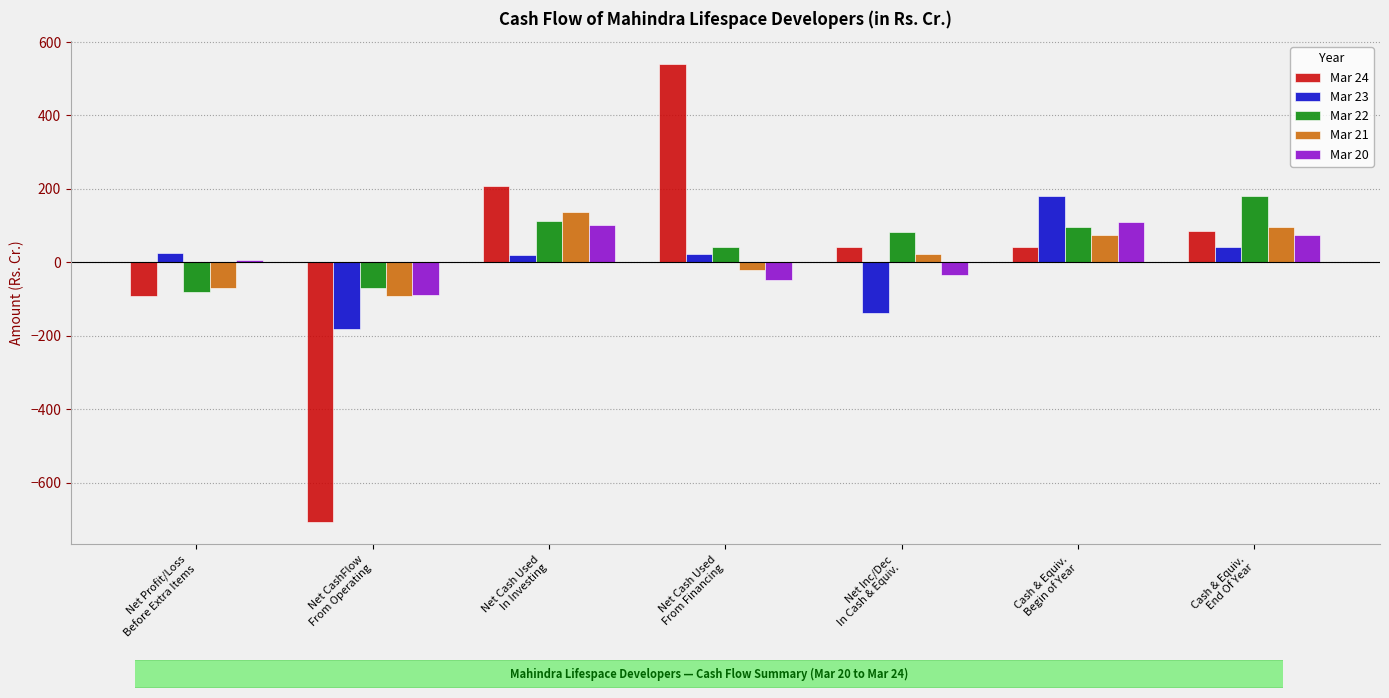

How many values in the Mar 24 series exceed 43?

4